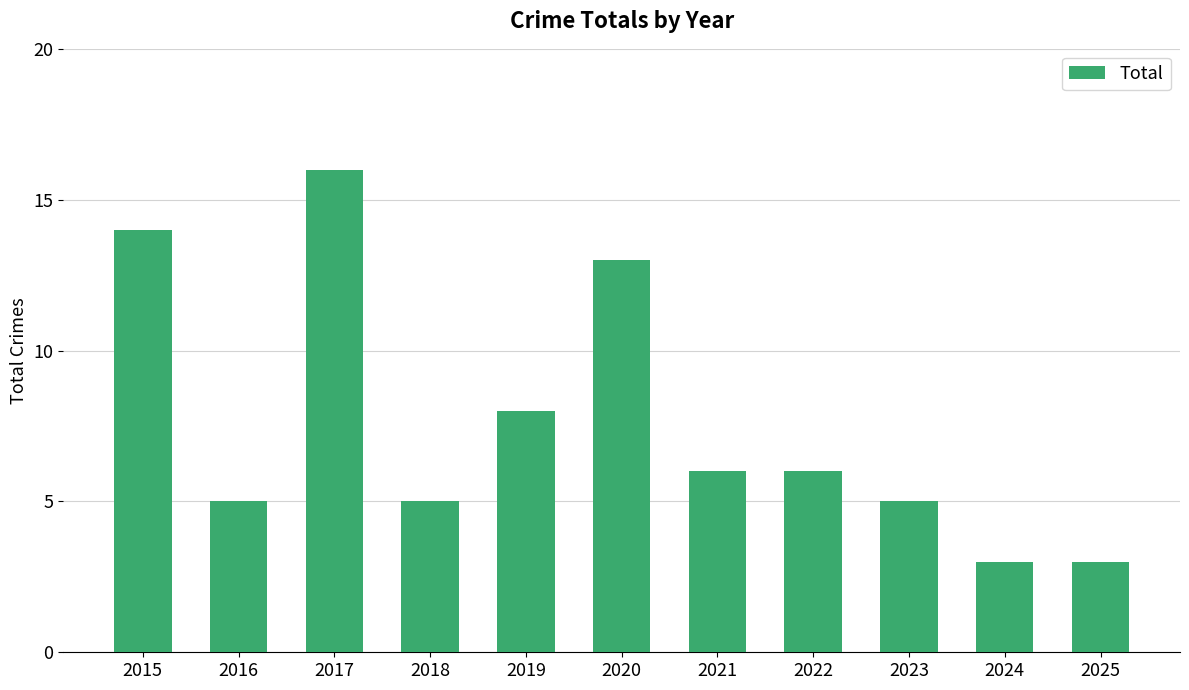

What is the difference between the maximum and second lowest values?

13